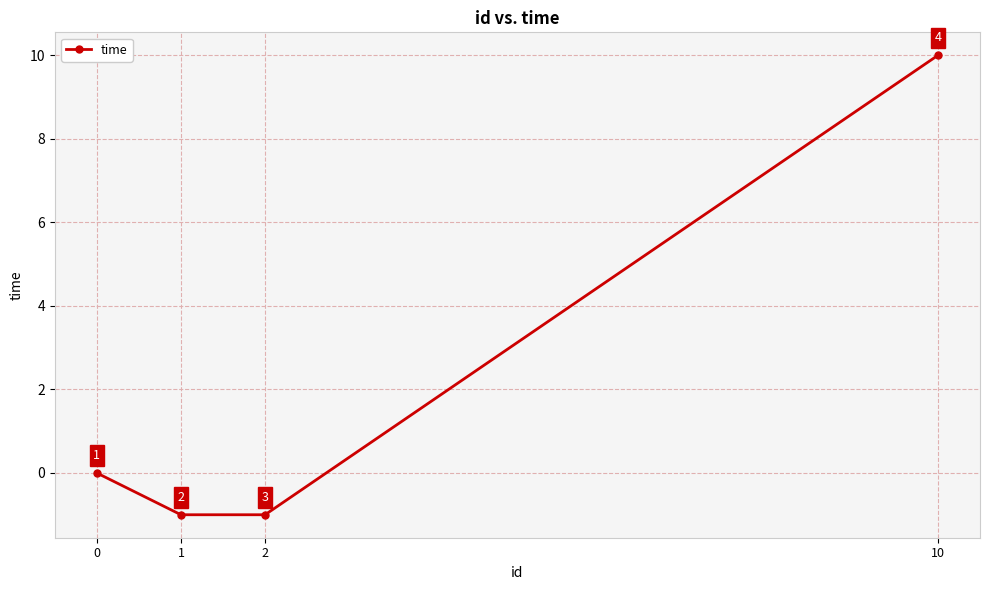

What is the smallest value displayed?

-1